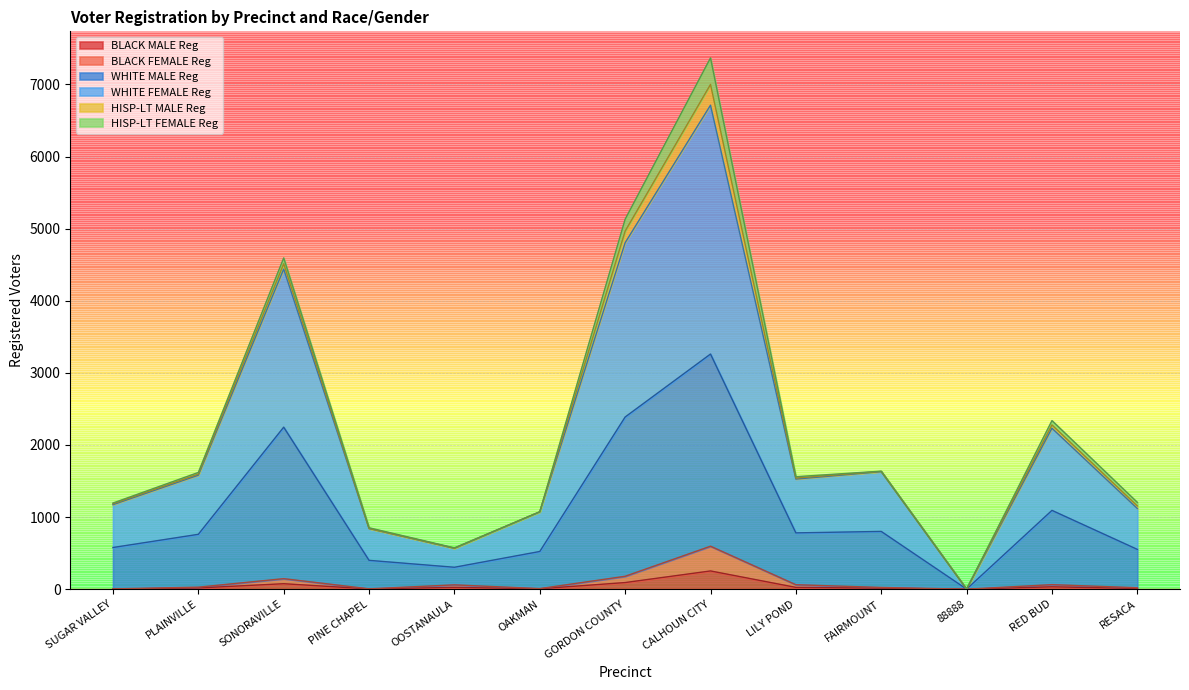

At which category is the sum across all series the highest?

CALHOUN CITY